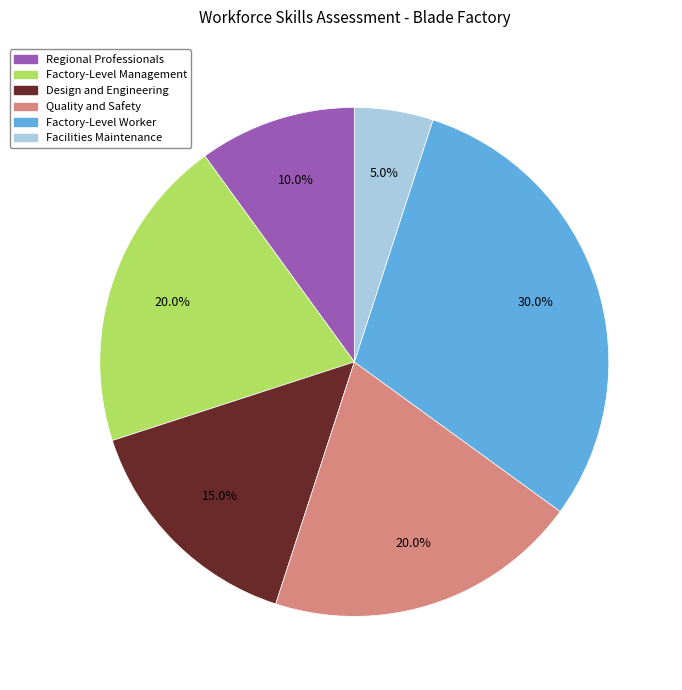

How many segments does this pie chart have?

6